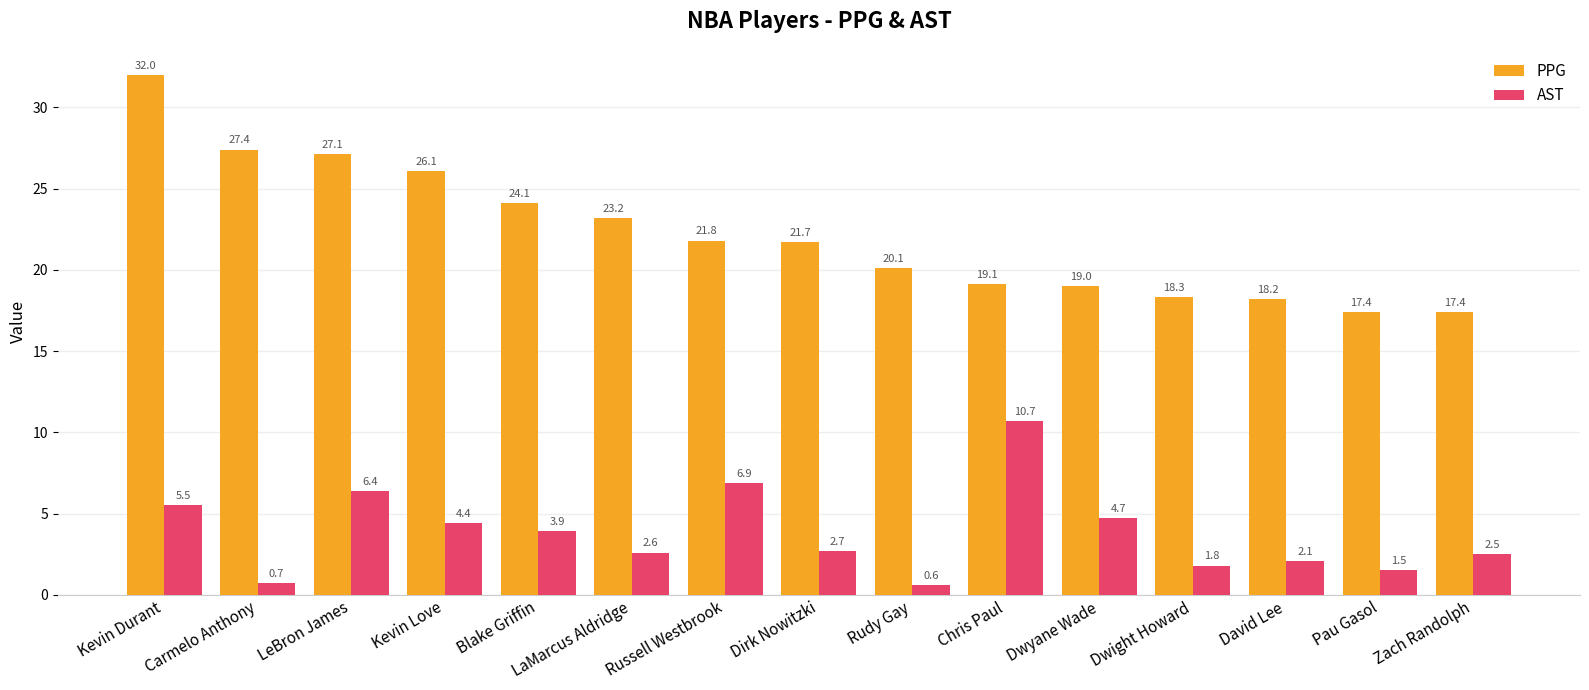

What is the greatest value displayed?

32.0